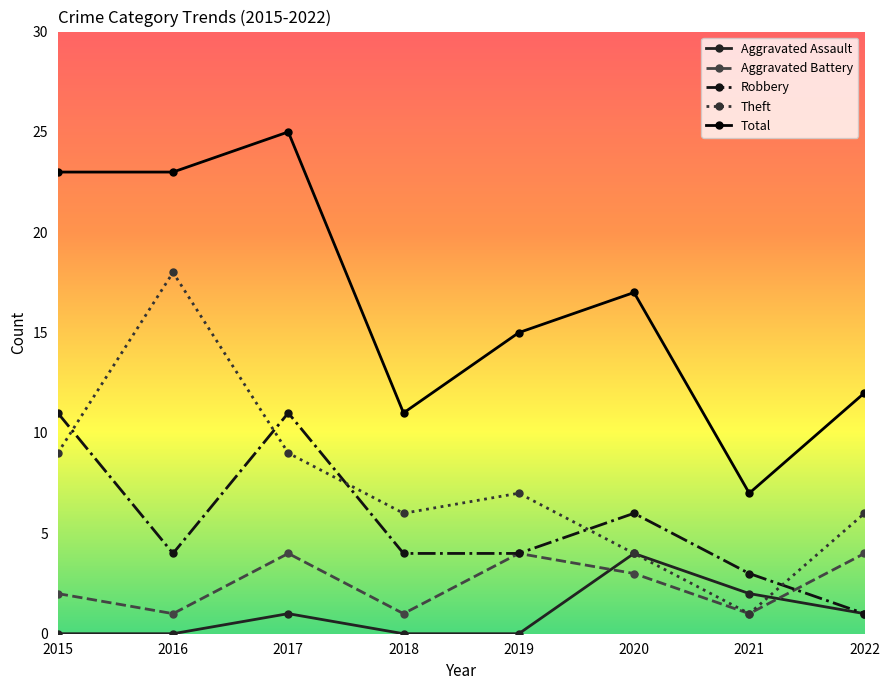

How many data points in Aggravated Battery are less than 3?

4